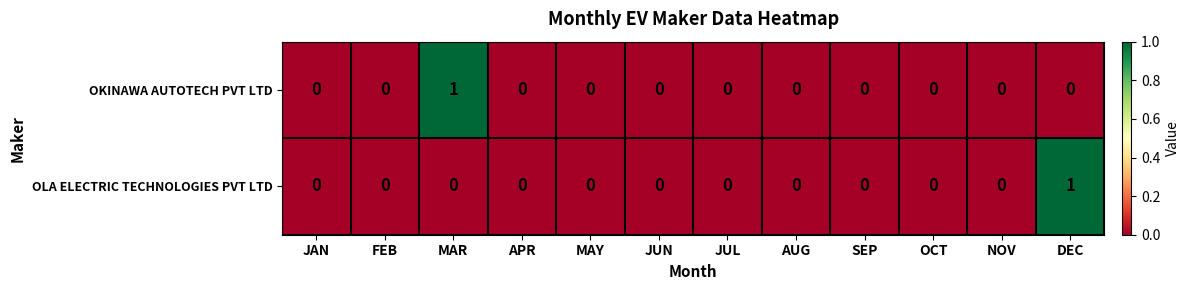

Count the OLA ELECTRIC TECHNOLOGIES PVT LTD values in the range 0 to 1.

12